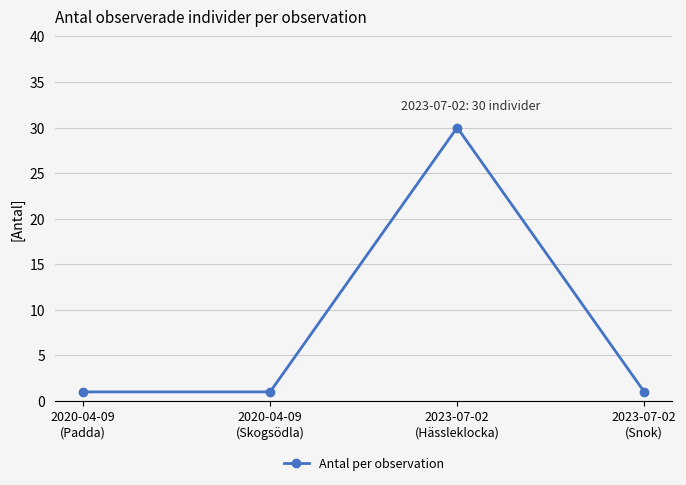

What is the ratio of the value at 2020-04-09
(Skogsödla) to the value at 2023-07-02
(Snok)?

1.0